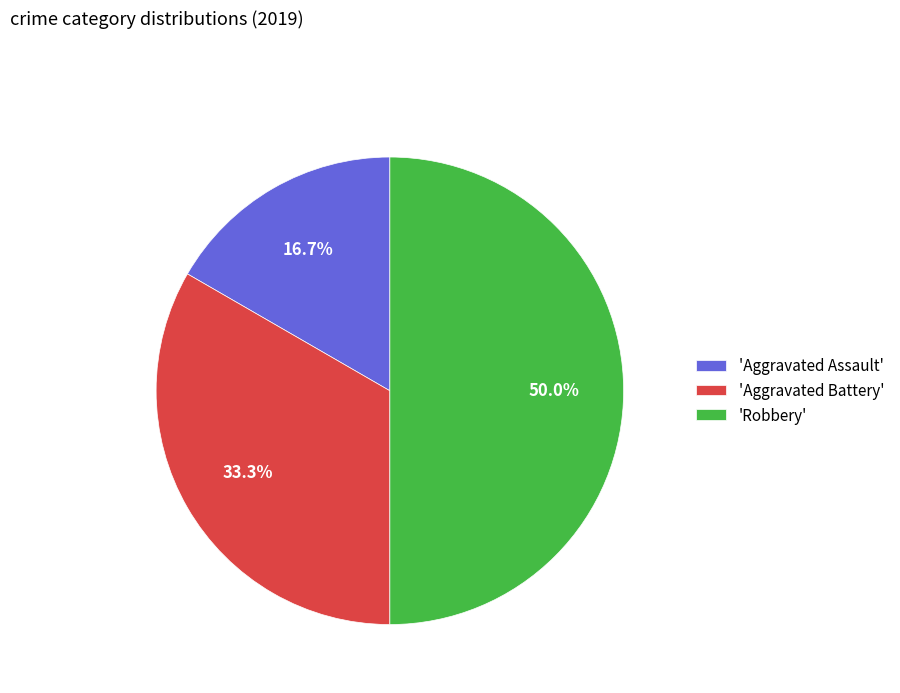

How many segments does this pie chart have?

3